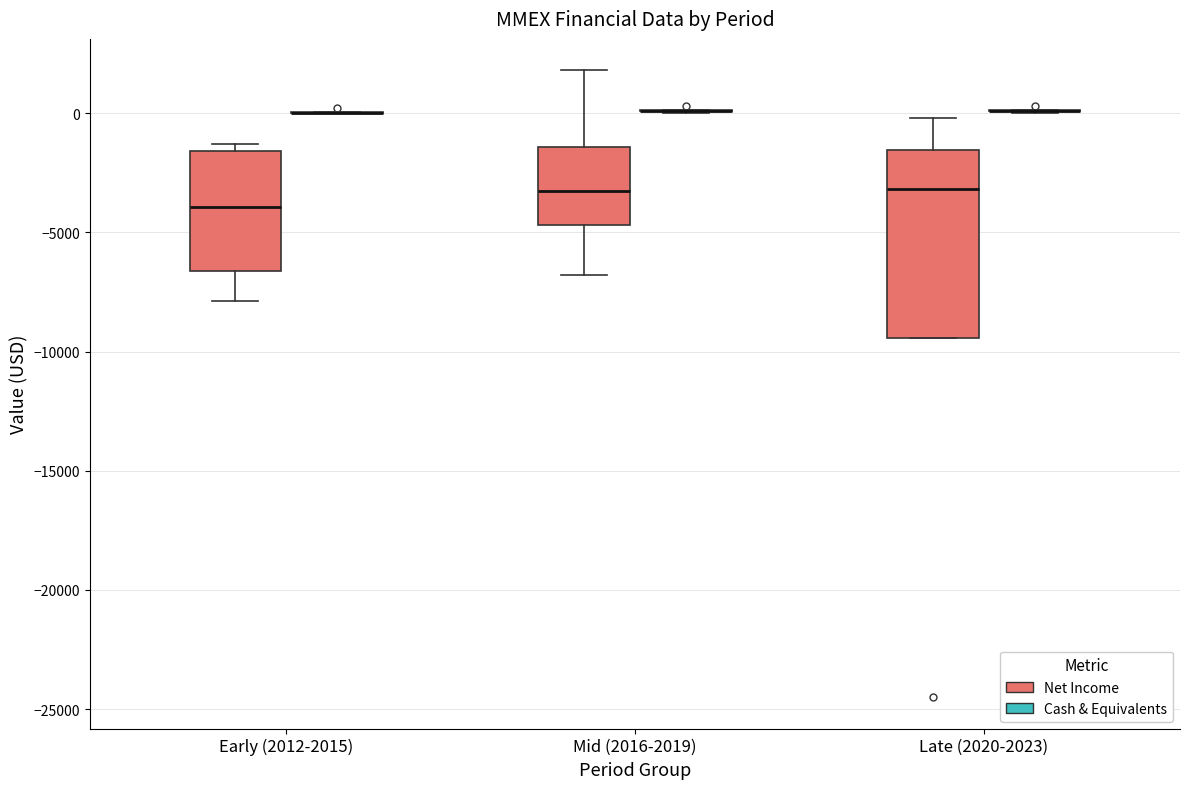

Reading left to right, transcribe this box plot: for each box, give where its median line is, the range the box spans, and where its two whiskers end, as read against the y-axis. The values are not printed on the chart, so give them approximately, as read against the axis.

Early (2012-2015) (Net Income): median -4000, box -6500 to -1500, whiskers -8000 to -1500 (just above the box's upper edge)
Early (2012-2015) (Cash & Equivalents): box collapsed to a line at 0, whiskers 0 to 0
Mid (2016-2019) (Net Income): median -3000, box -4500 to -1500, whiskers -7000 to 2000
Mid (2016-2019) (Cash & Equivalents): box collapsed to a line at 0, whiskers 0 to 0
Late (2020-2023) (Net Income): median -3000, box -9500 to -1500, whiskers -9500 to 0
Late (2020-2023) (Cash & Equivalents): box collapsed to a line at 0, whiskers 0 to 0